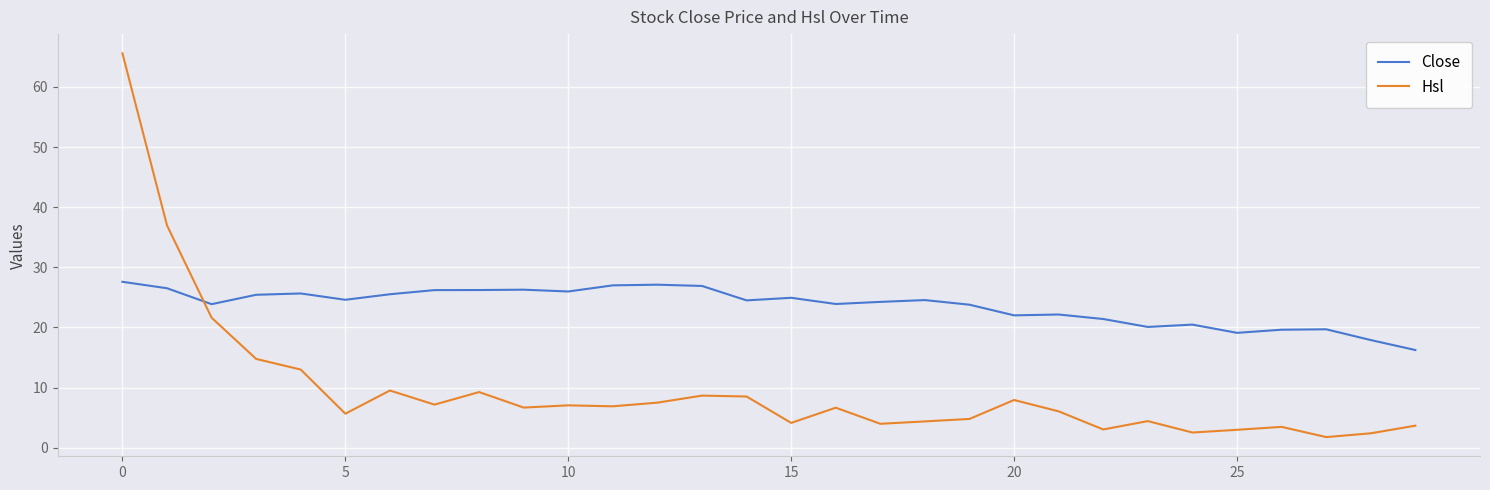

What is the maximum value shown in the chart?

65.6